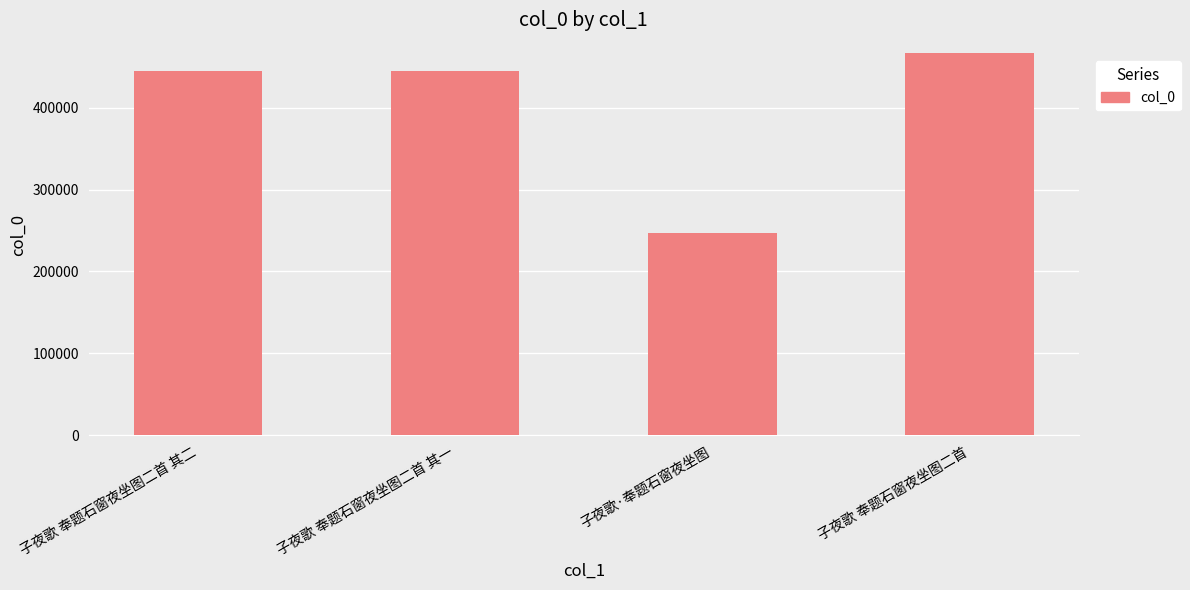

What is the ratio of the value at 子夜歌·奉题石窗夜坐图 to the value at 子夜歌 奉题石窗夜坐图二首 其一?

0.6